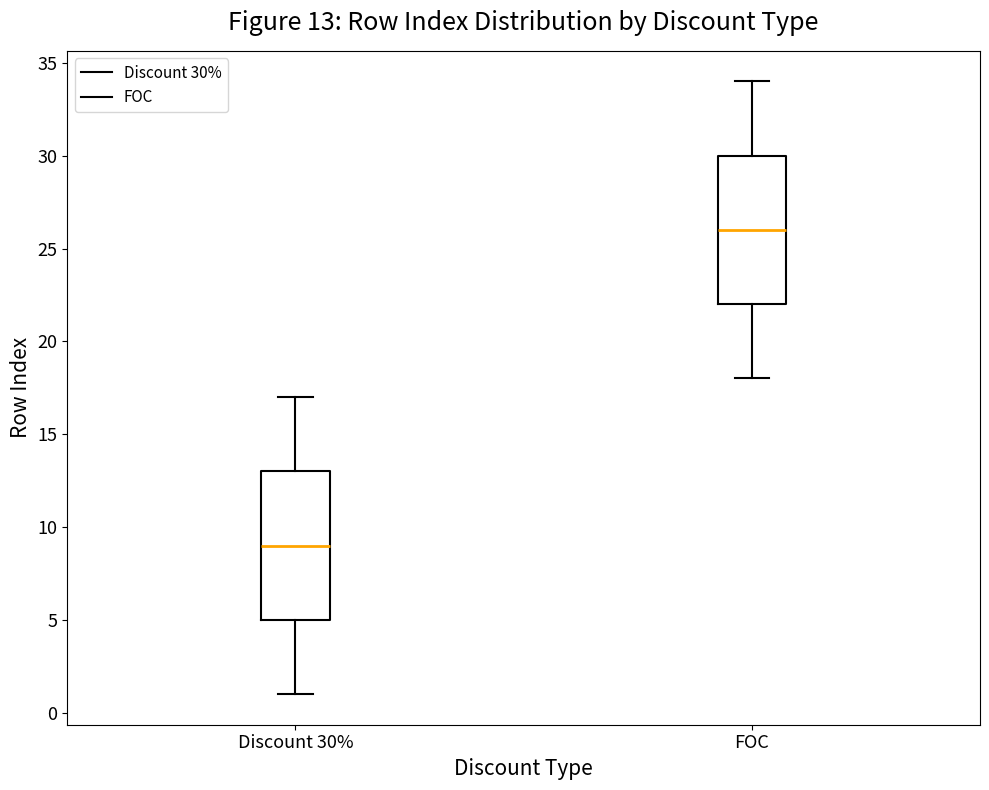

Which box has the highest median line?

FOC